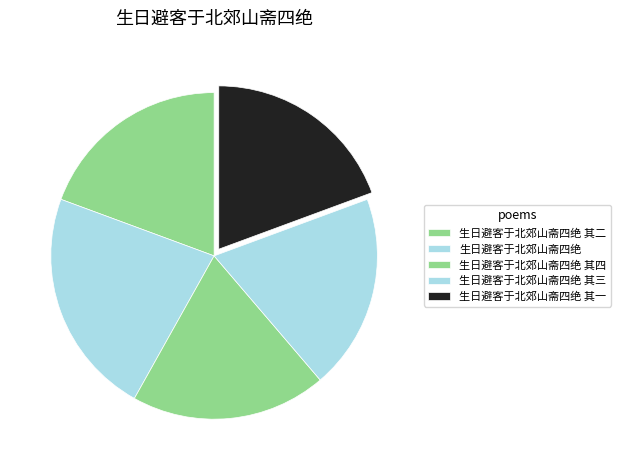

How much of the chart is everything except 生日避客于北郊山斋四绝 其一?

80.6%